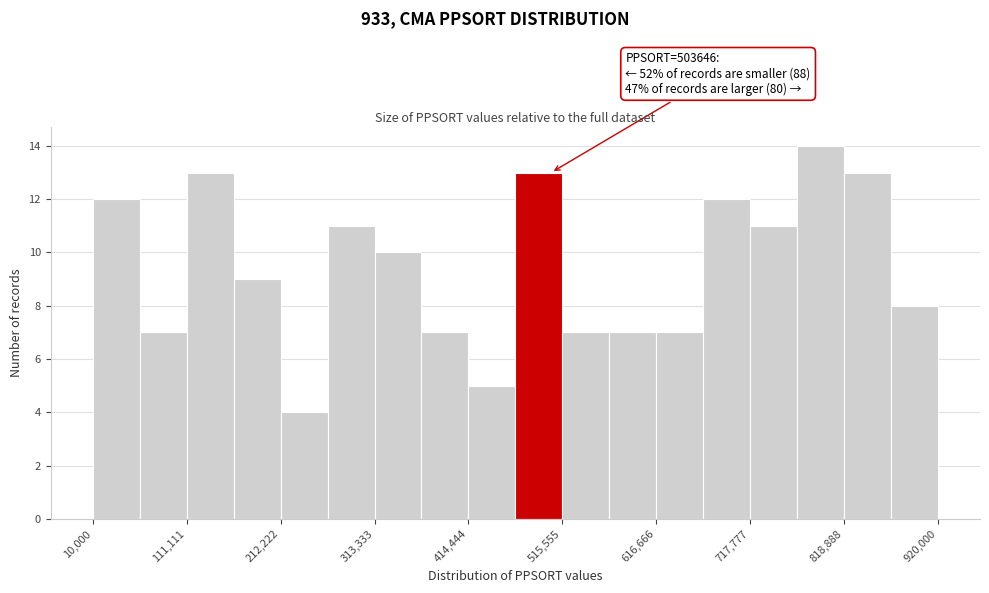

Read against the x-axis, roughly where is the centre of the tallest bar?

800000